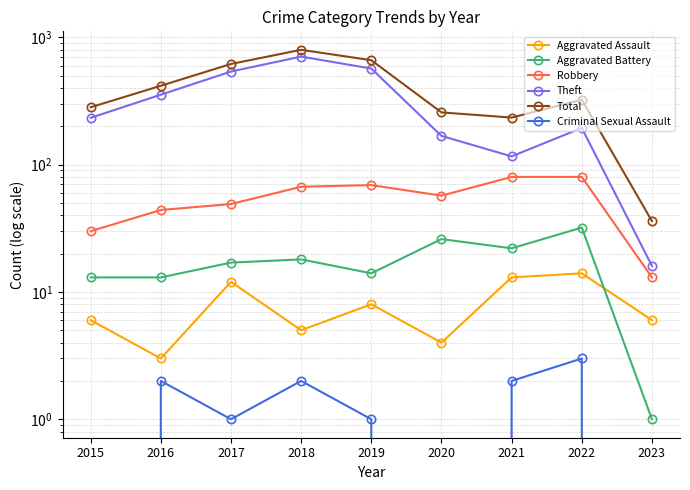

Which series changed the most between 2016 and 2018?

Total